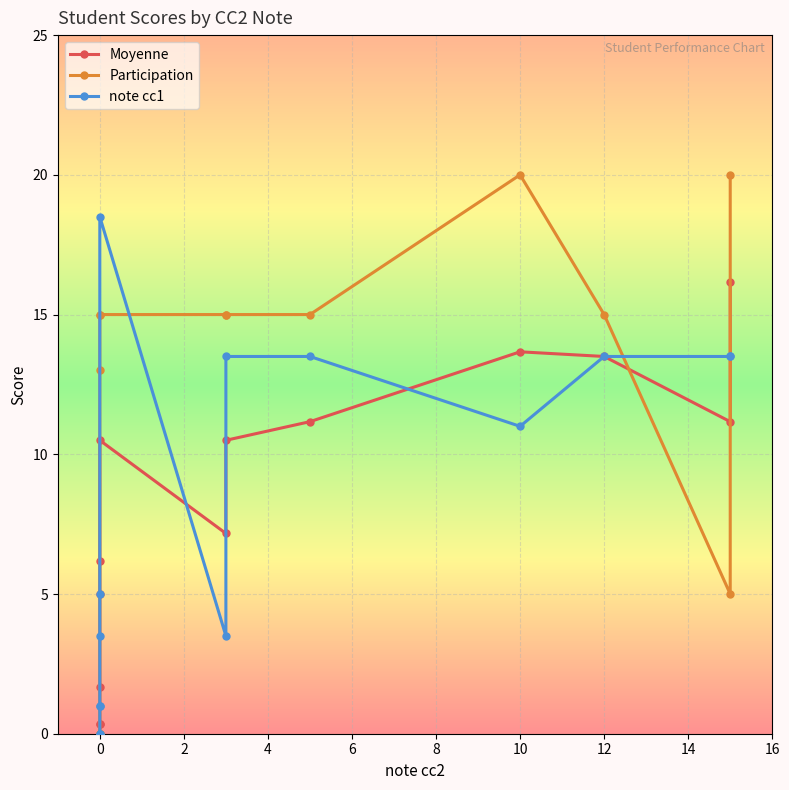

How many lines are shown in the chart?

3